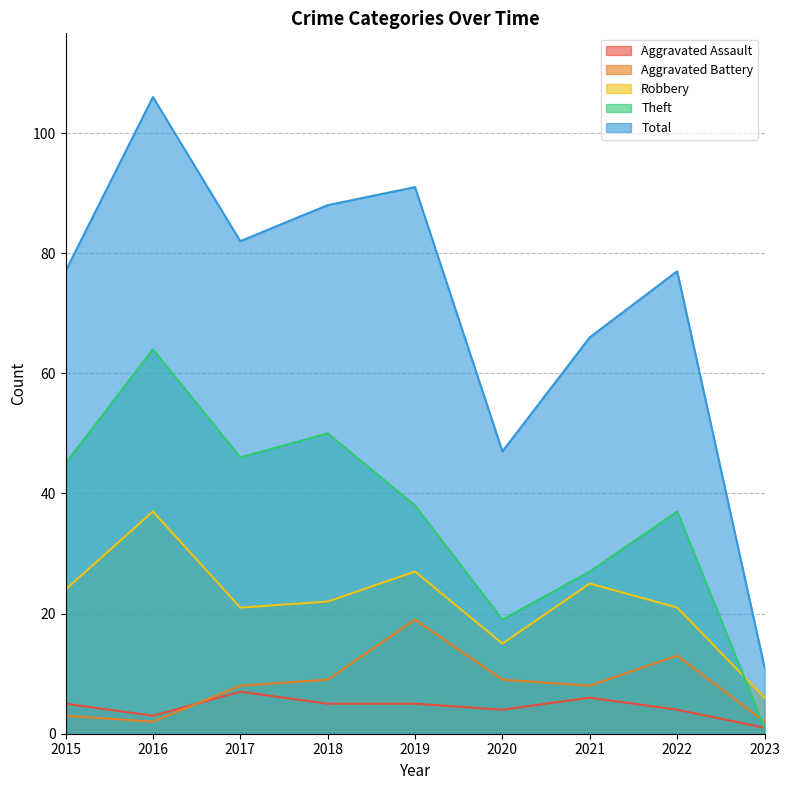

What is the difference between the highest and lowest values at 2023?

10